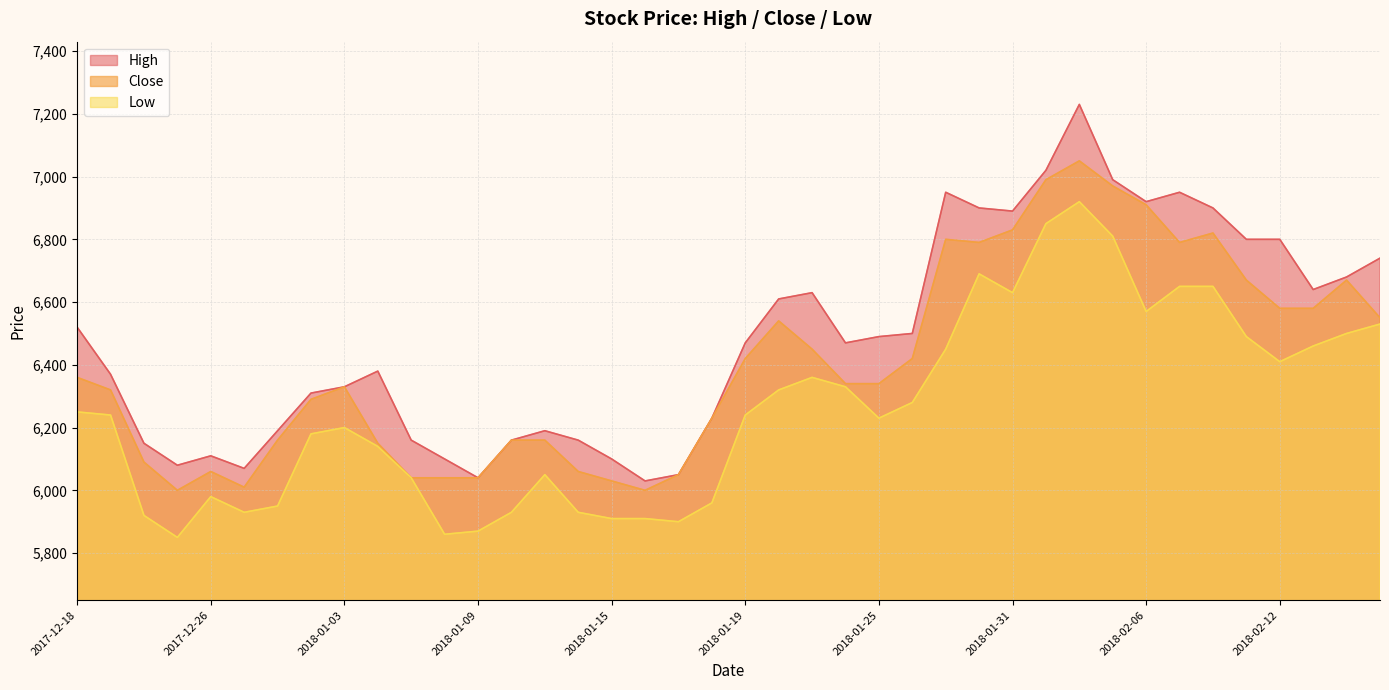

Rank the categories by Close value from lowest to highest.

2017-12-22, 2018-01-16, 2017-12-27, 2018-01-15, 2018-01-05, 2018-01-08, 2018-01-09, 2018-01-17, 2017-12-26, 2018-01-12, 2017-12-21, 2018-01-04, 2017-12-28, 2018-01-10, 2018-01-11, 2018-01-18, 2018-01-02, 2017-12-19, 2018-01-03, 2018-01-24, 2018-01-25, 2017-12-18, 2018-01-19, 2018-01-26, 2018-01-23, 2018-01-22, 2018-02-19, 2018-02-12, 2018-02-13, 2018-02-09, 2018-02-14, 2018-01-30, 2018-02-07, 2018-01-29, 2018-02-08, 2018-01-31, 2018-02-06, 2018-02-05, 2018-02-01, 2018-02-02